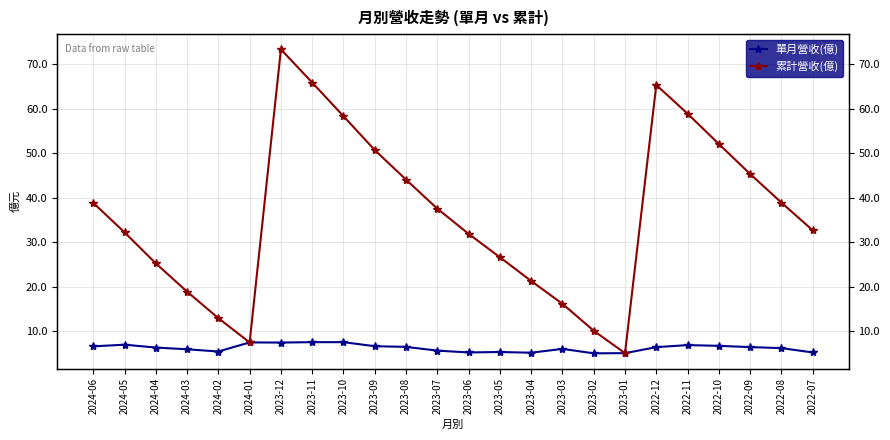

What are all the series names shown in the legend?

單月營收(億), 累計營收(億)